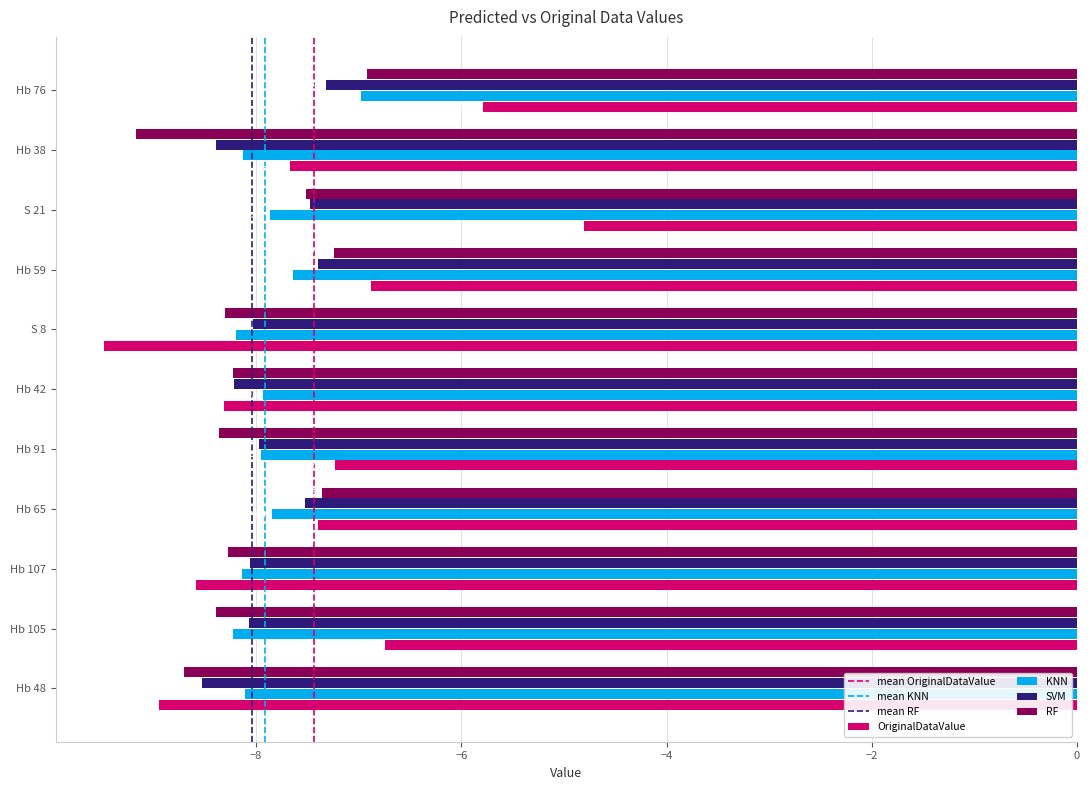

What is the difference between the maximum and minimum values in the OriginalDataValue series?

4.7